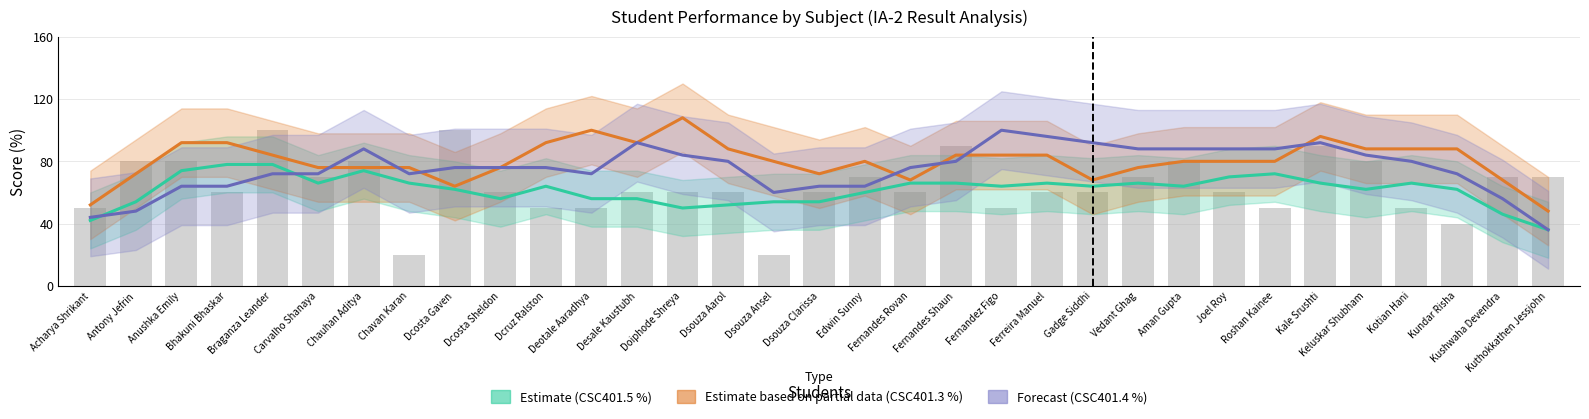

Which category has the highest value across all series?

Doiphode Shreya